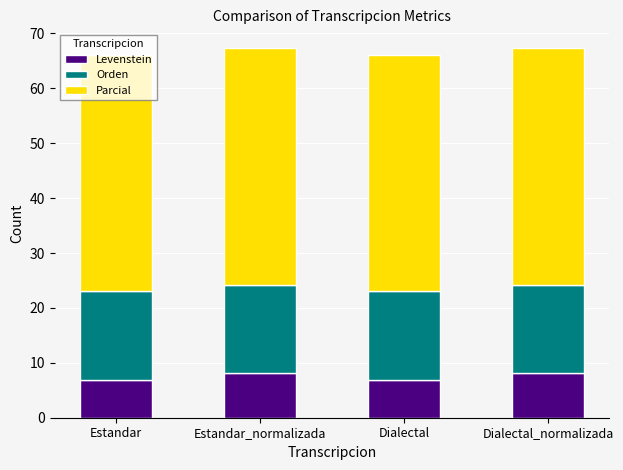

Is it true that Levenstein equals 6.9 at Estandar?

True